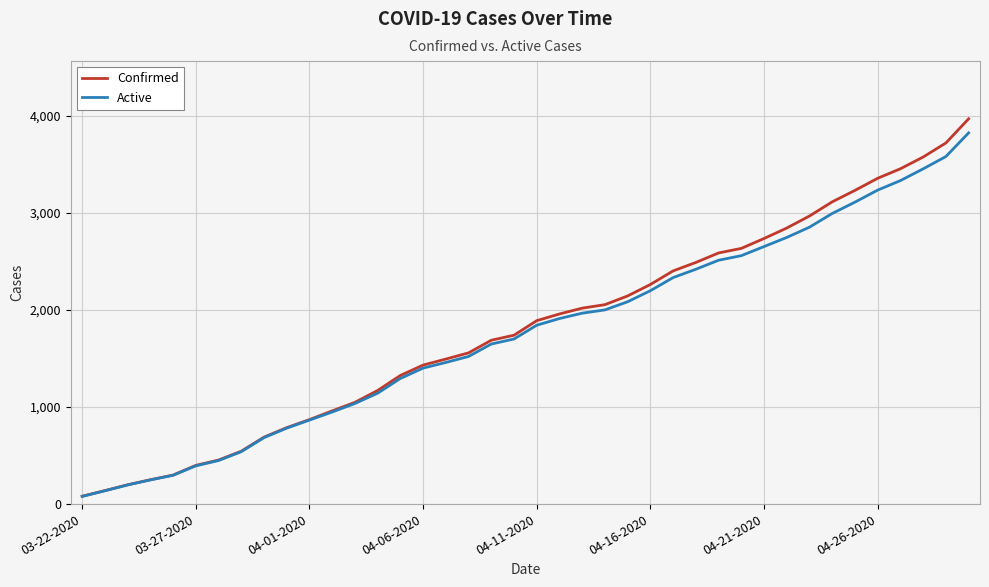

What is the sum of all Active values?

70486